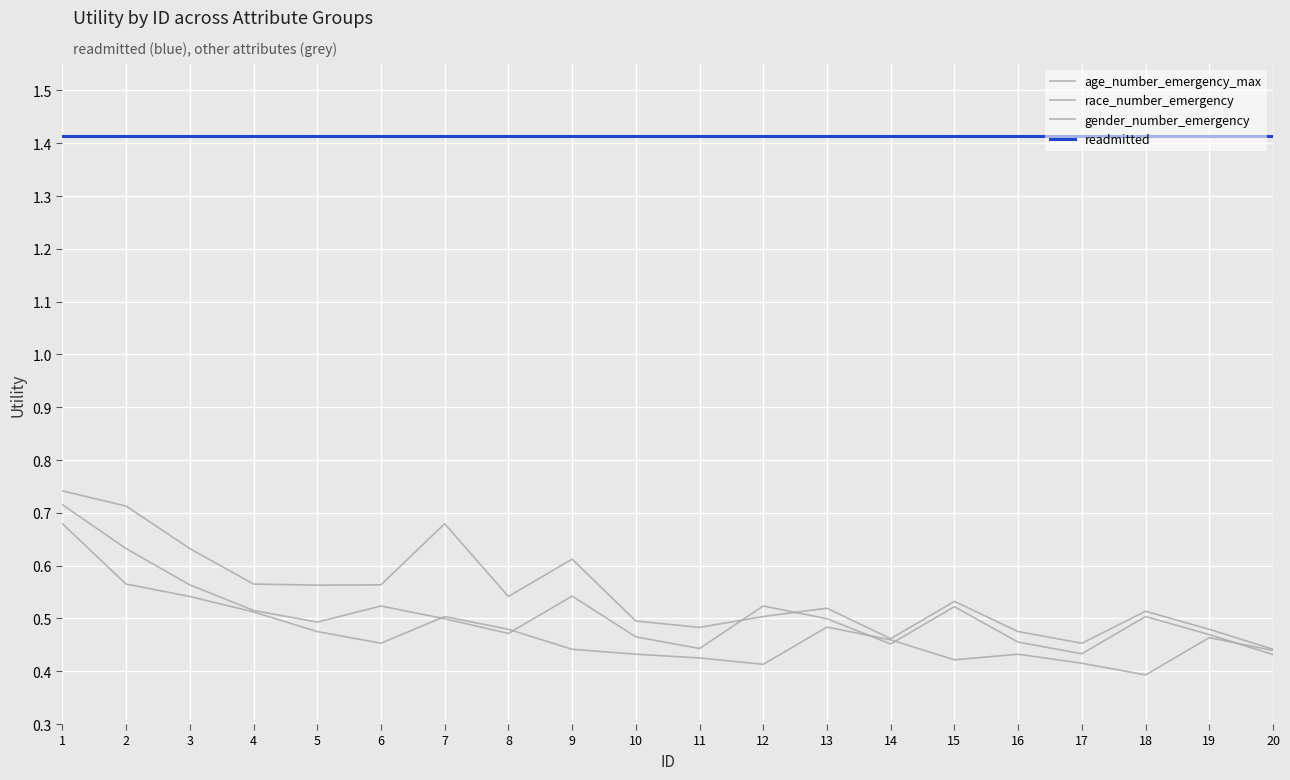

True or false: gender_number_emergency and age_number_emergency_max intersect in this chart.

False